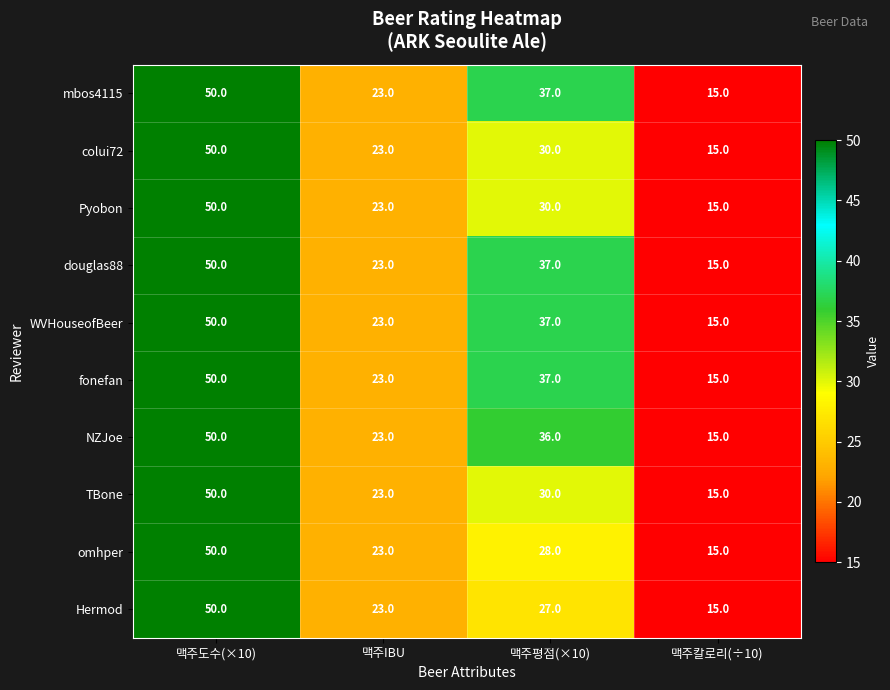

True or false: mbos4115 has a value of 50 at 맥주도수(×10).

True